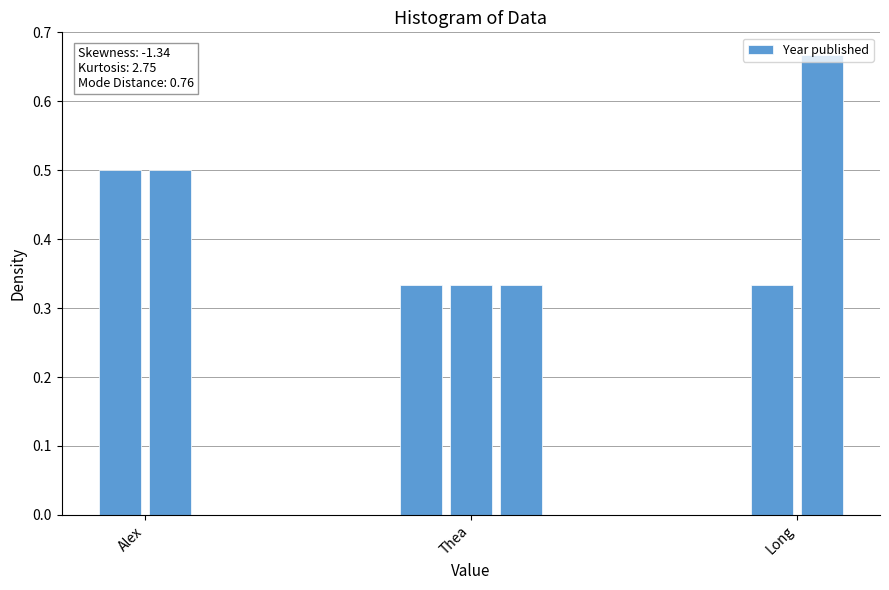

Count the number of data series in this chart.

1